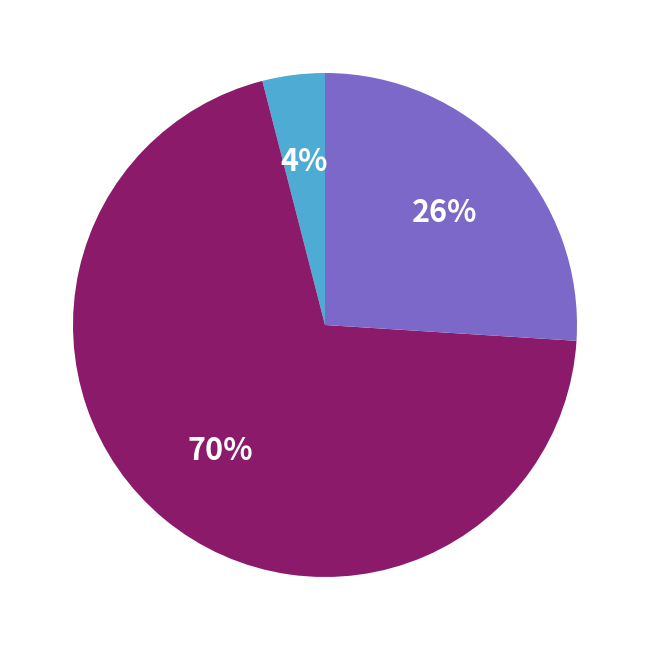

Is there any slice that represents more than half of the pie?

Yes